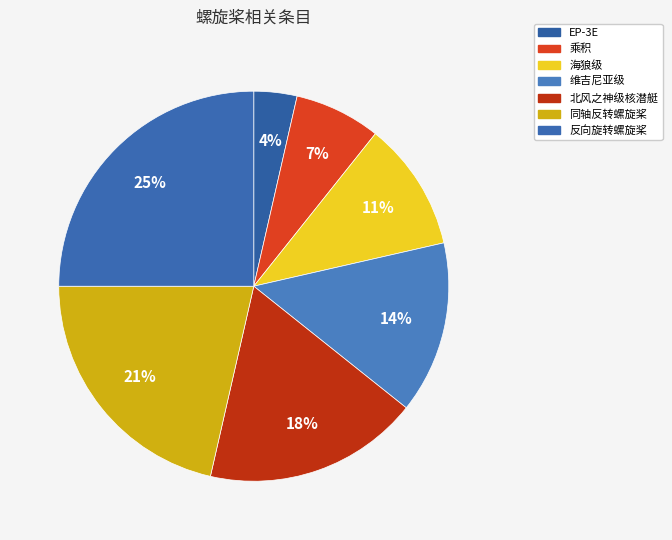

Is it true that 海狼级 is 11% of the pie?

True